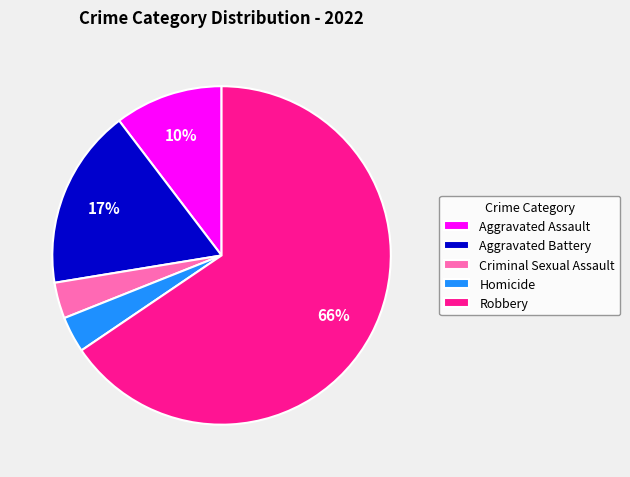

To the nearest percent, what portion does Homicide represent?

3%